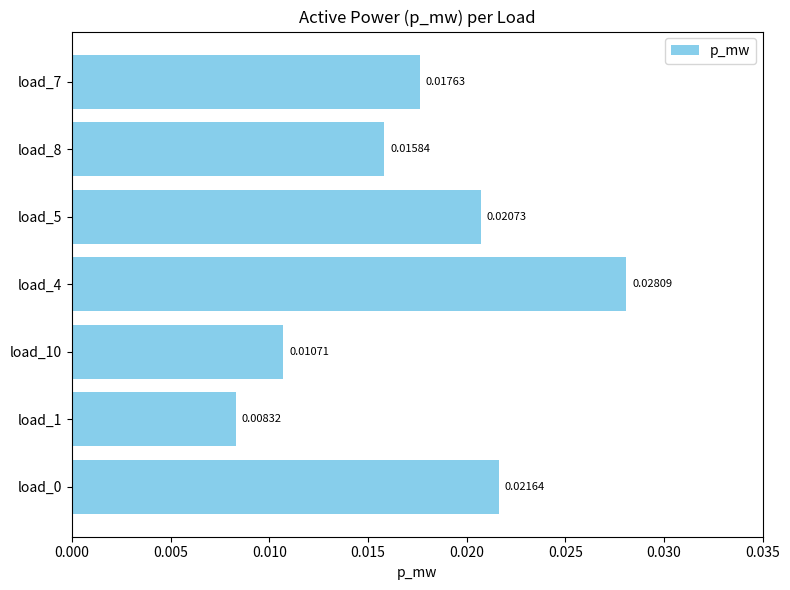

Between load_8 and load_7, which is larger?

load_7